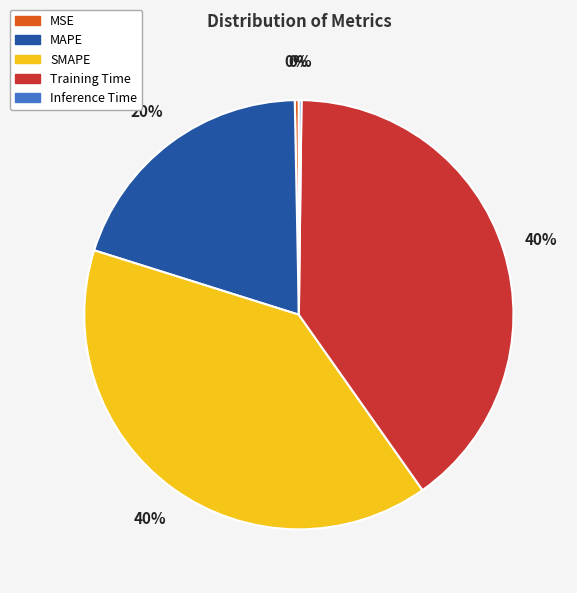

Is the sum of MSE and SMAPE greater than half?

No